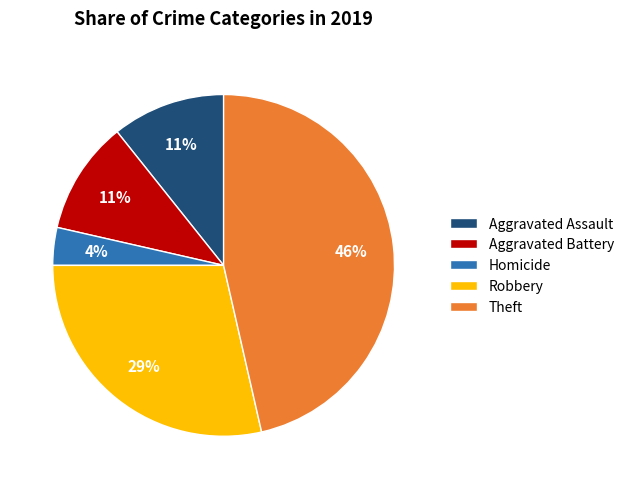

Is there any slice that represents more than half of the pie?

No